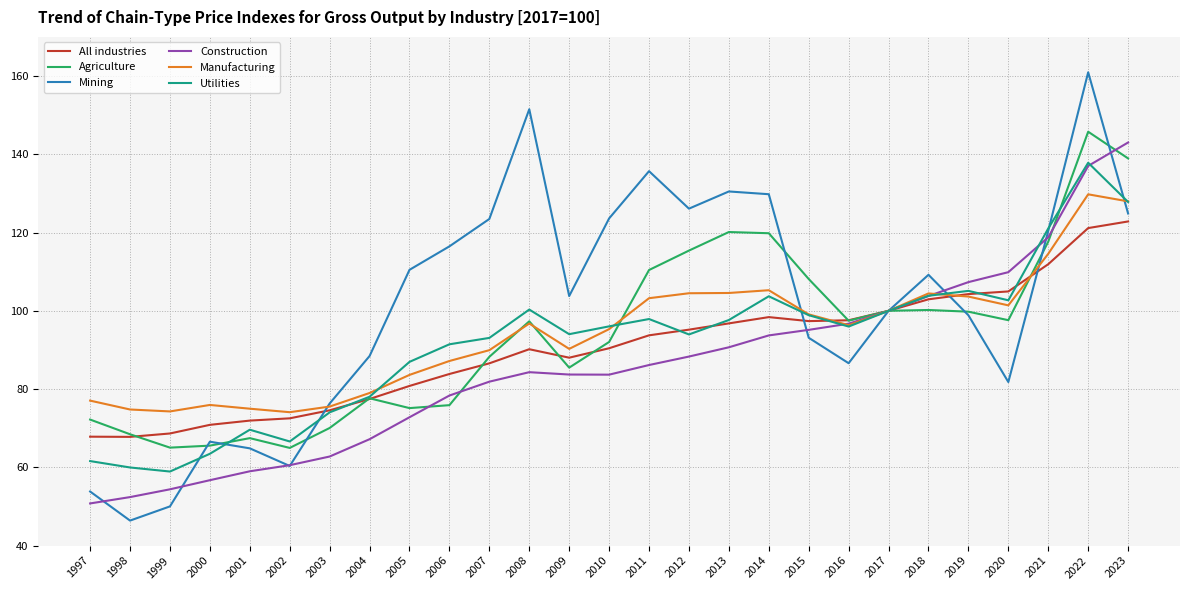

In Construction, how many points are higher than both neighbors (excluding endpoints)?

1